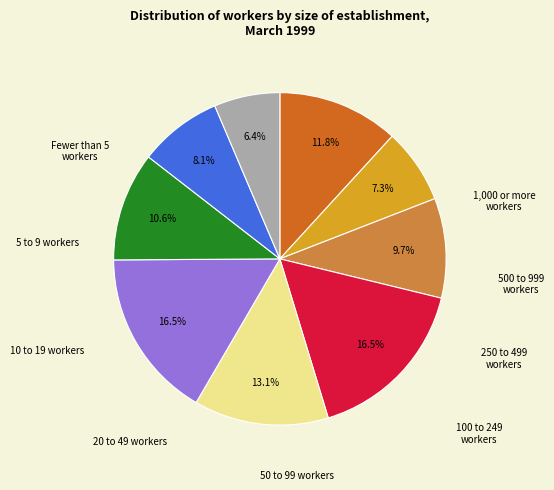

Does any single category account for the majority?

No